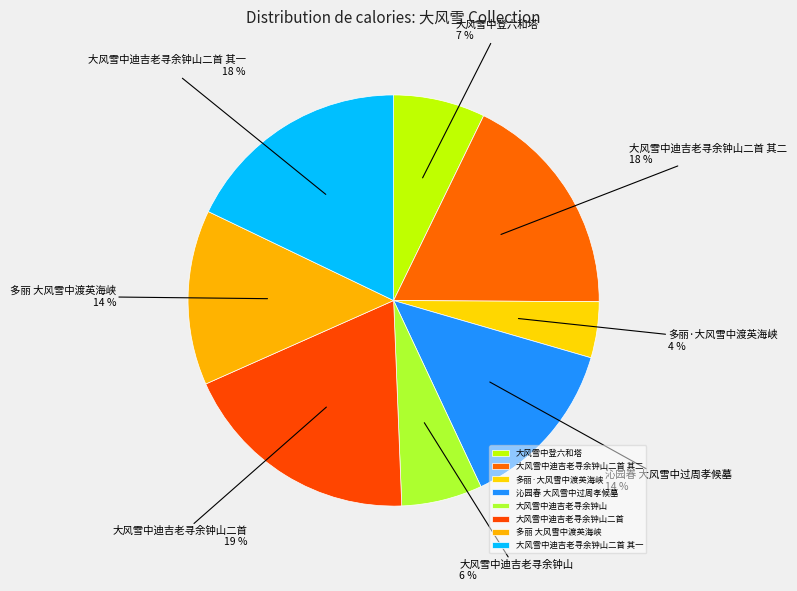

Between 沁园春 大风雪中过周孝候墓 and 大风雪中迪吉老寻余钟山二首, which is larger?

大风雪中迪吉老寻余钟山二首